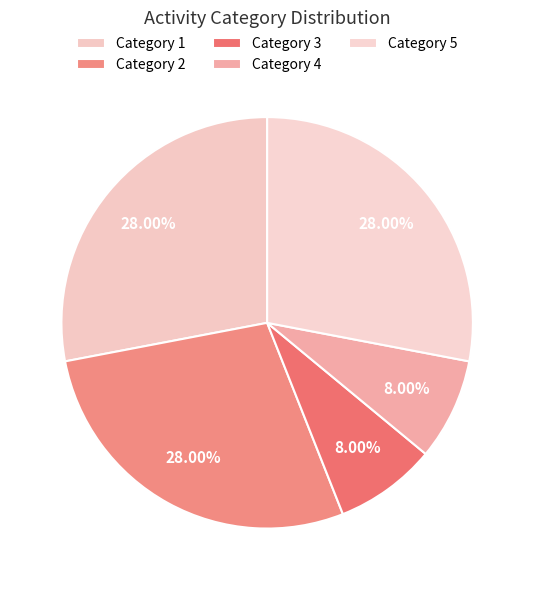

Rank the categories by value from lowest to highest.

3, 4, 1, 2, 5